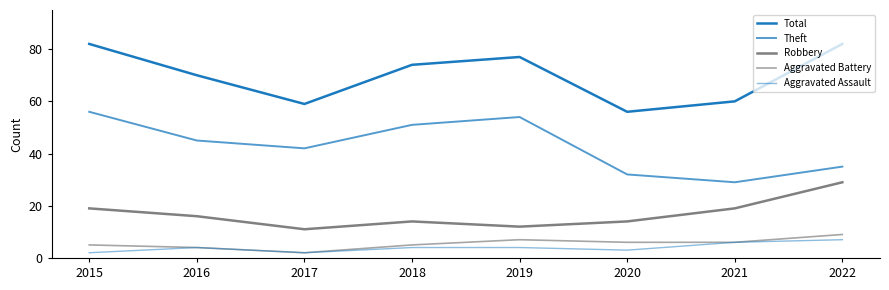

Which series has the largest range (max minus min)?

Theft